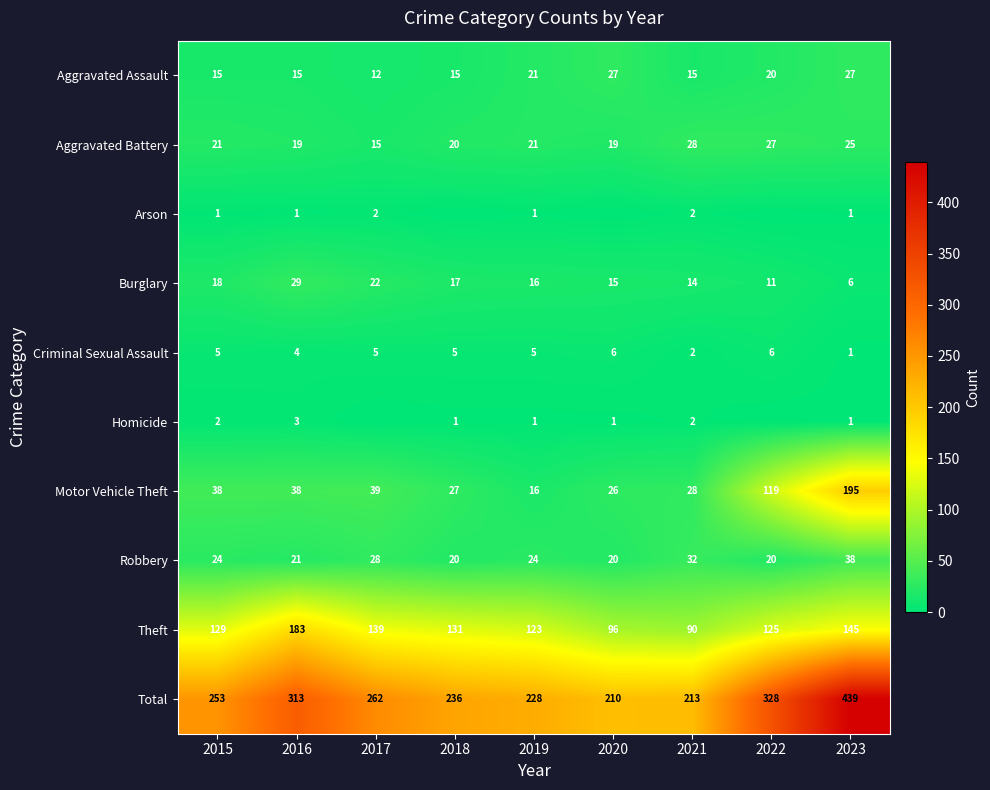

What is the highest value of the Aggravated Battery series?

28